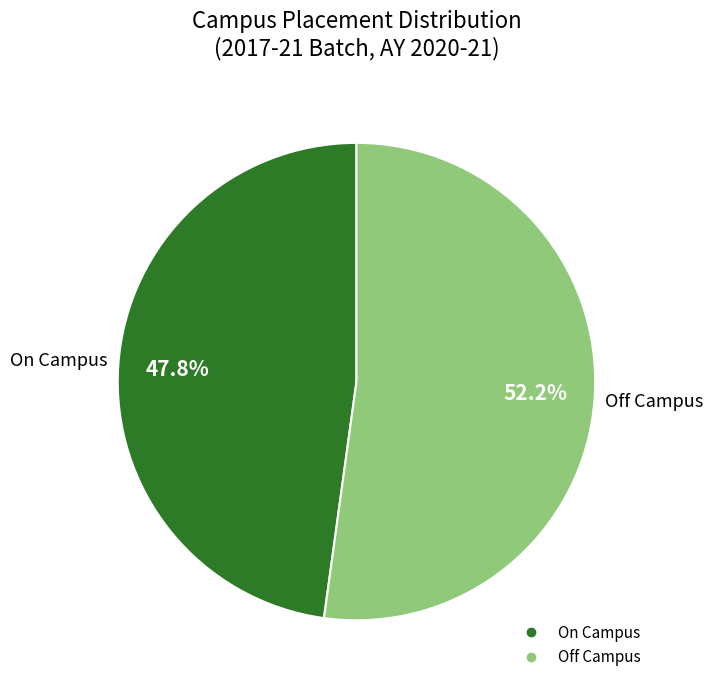

Count the number of slices in the pie.

2